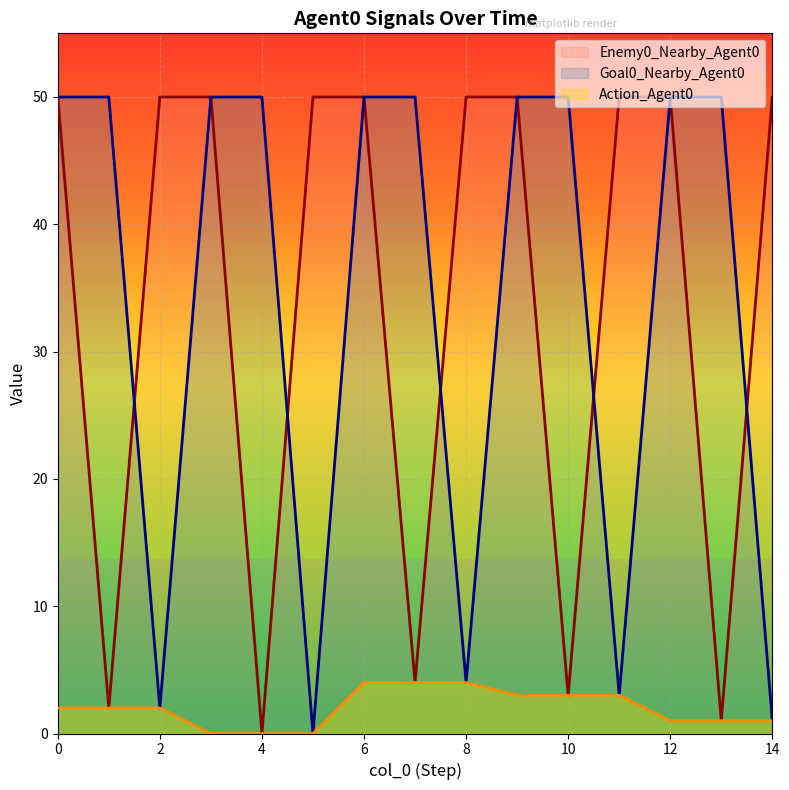

Rank the categories by Action_Agent0 value from highest to lowest.

6, 7, 8, 9, 10, 11, 0, 1, 2, 12, 13, 14, 3, 4, 5